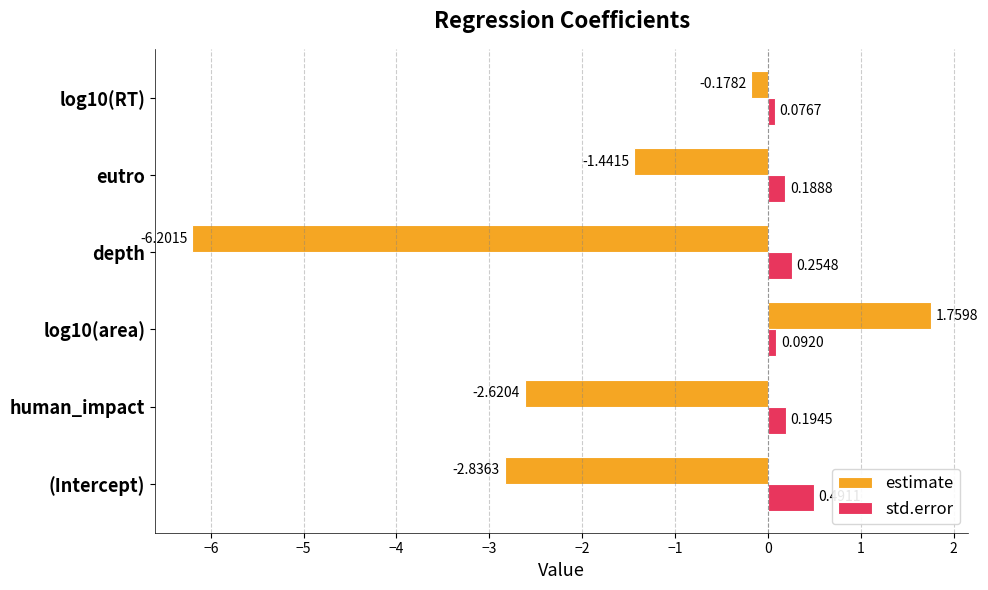

What is the sum of all std.error values?

1.3